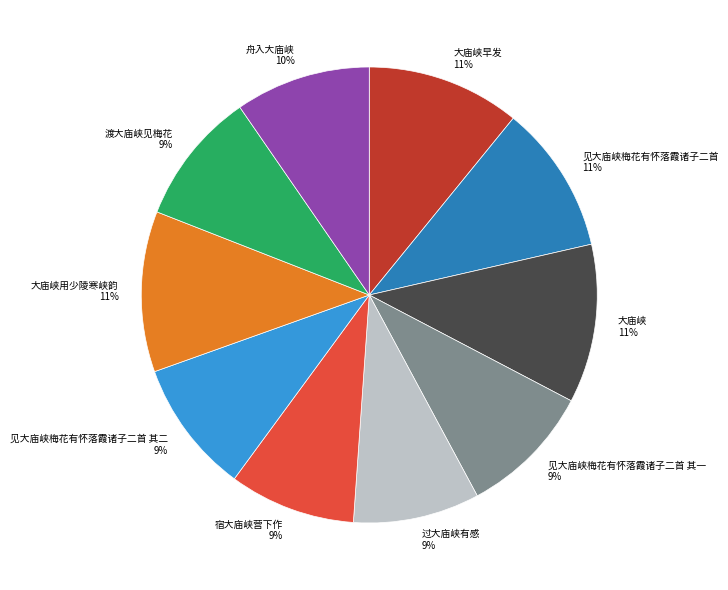

True or false: 过大庙峡有感 accounts for 9% of the total.

True